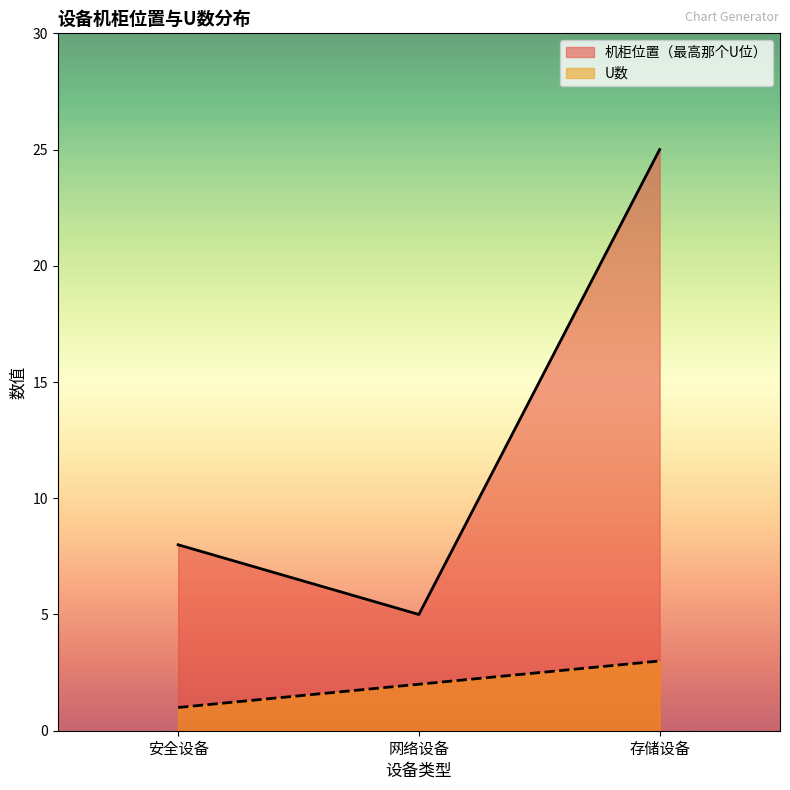

At which label does 机柜位置（最高那个U位） reach its peak?

存储设备